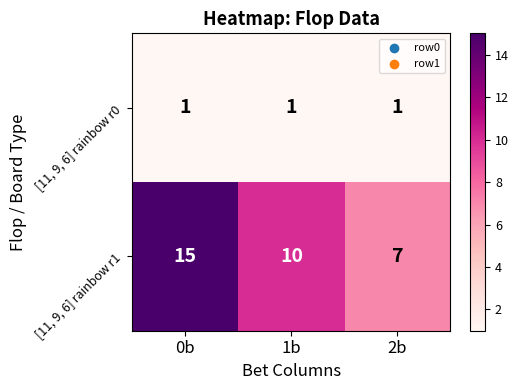

What value does the [11, 9, 6] rainbow r1 series have at 0b?

15